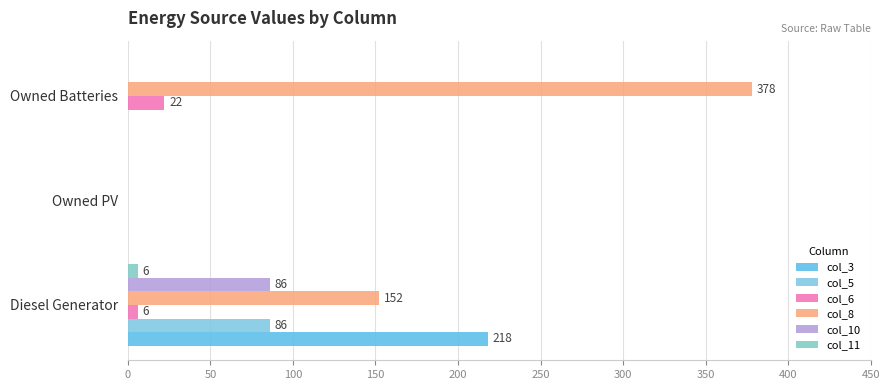

Count the number of categories in the chart.

3